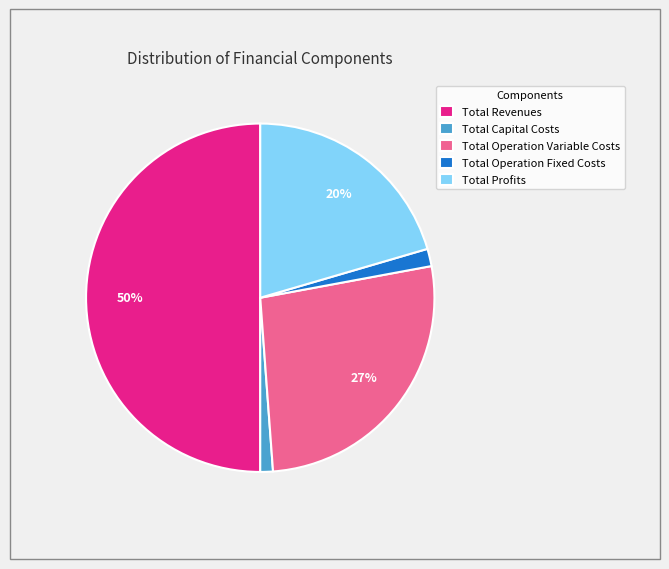

Which has a higher value, Total Profits or Total Operation Fixed Costs?

Total Profits